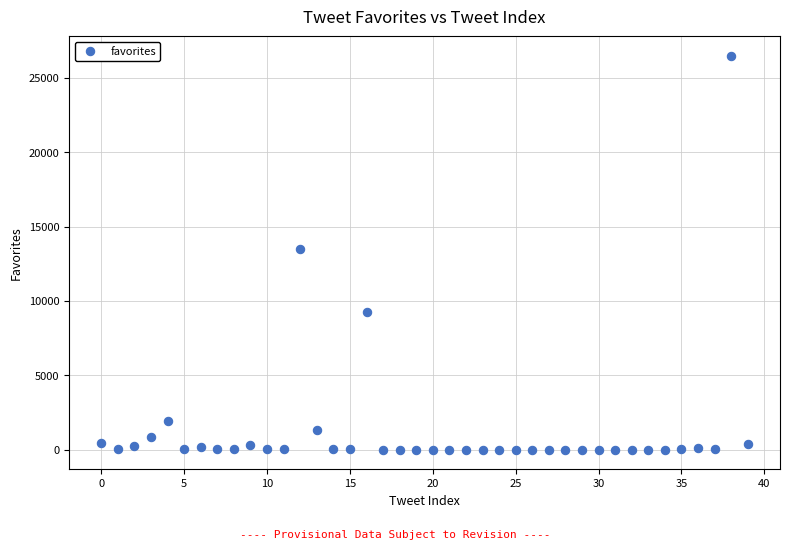

What is the range of Y values (max minus min)?

26465